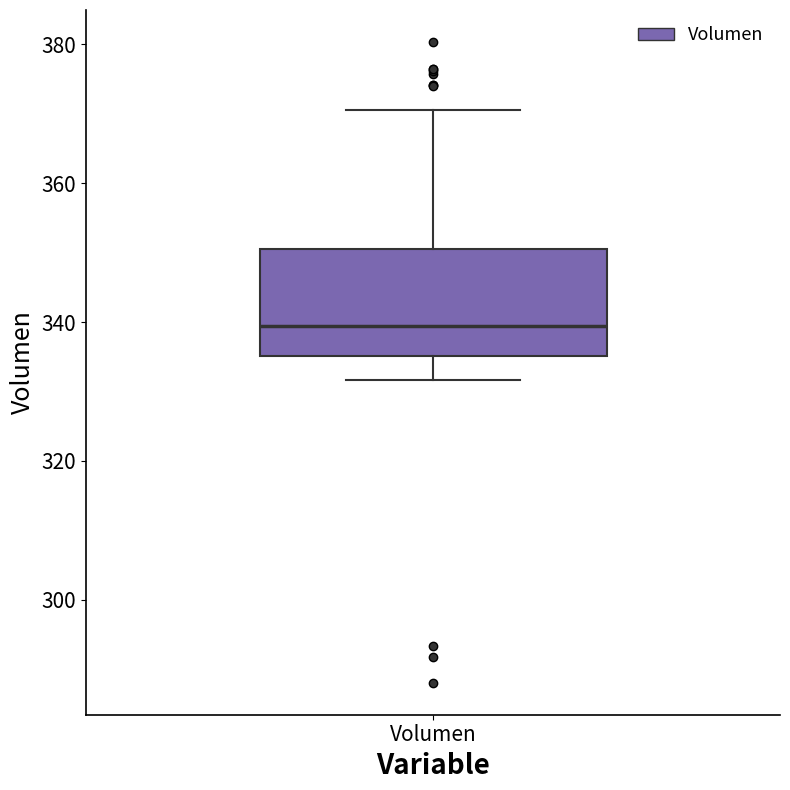

Transcribe this box plot: give where the median line is, the range the box spans, and where the two whiskers end, as read against the y-axis. The values are not printed on the chart, so give them approximately, as read against the axis.

median 340, box 336 to 350, whiskers 332 to 370